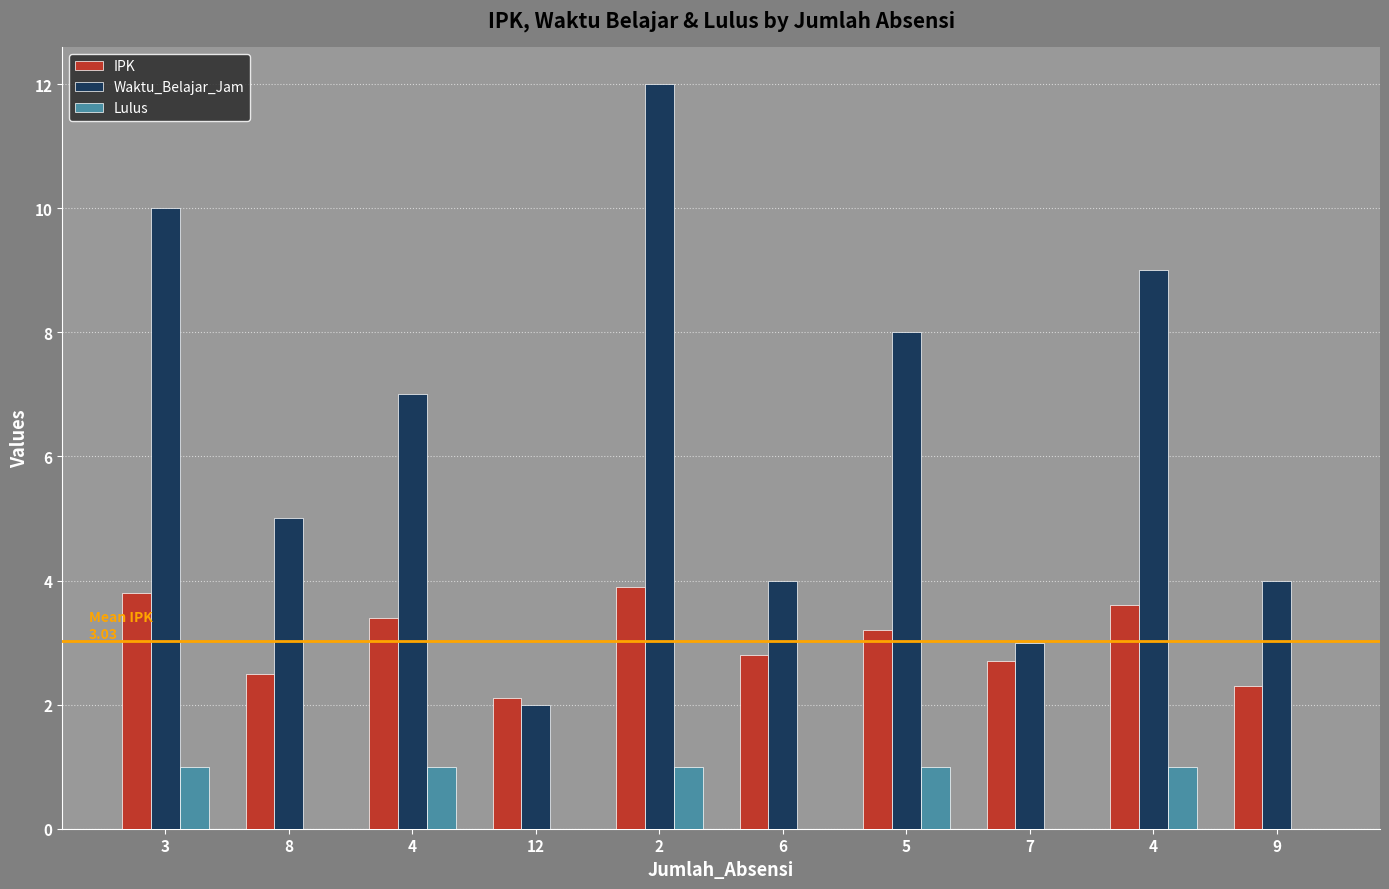

Count the number of categories in the chart.

10